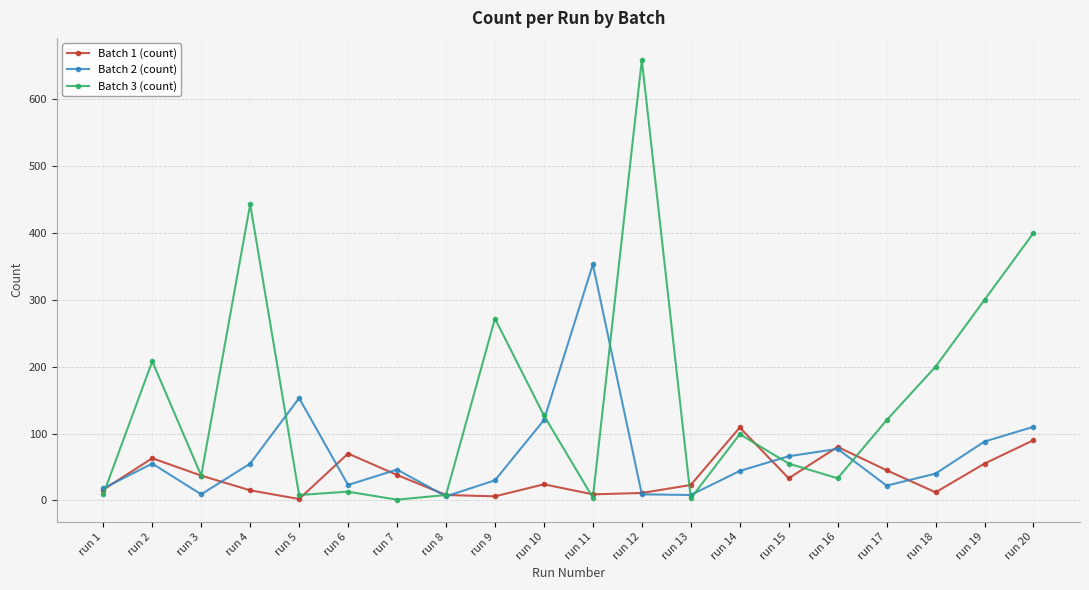

Is it true that Batch 3 (count) equals 33 at run 16?

True